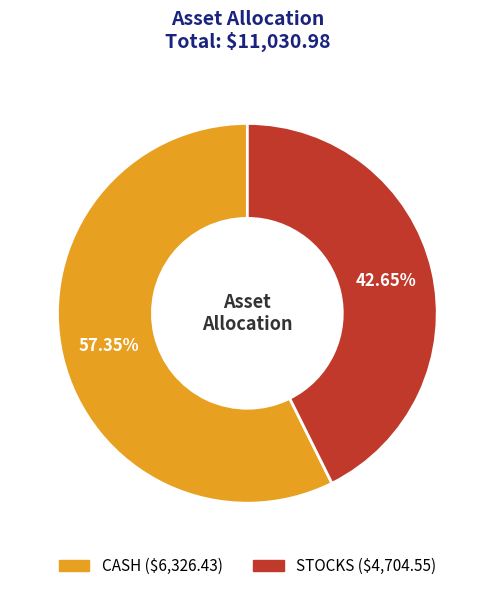

What percentage is the STOCKS slice, to the nearest percent?

43%